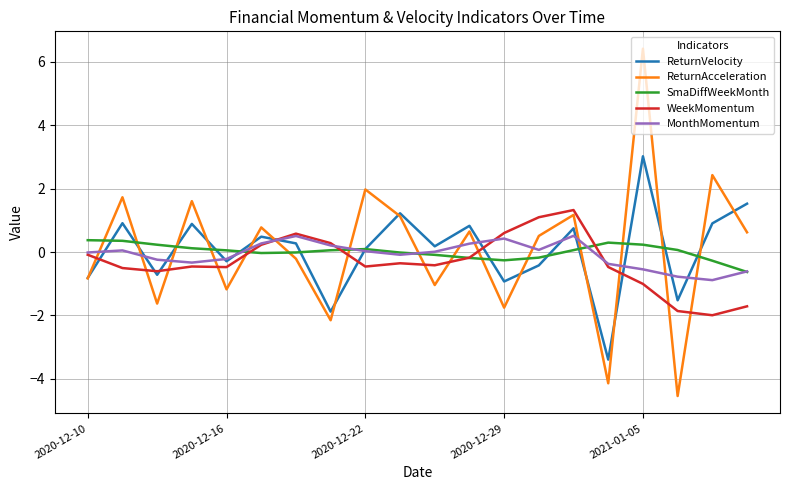

List the series in order of their peak value, highest first.

ReturnAcceleration, ReturnVelocity, WeekMomentum, MonthMomentum, SmaDiffWeekMonth